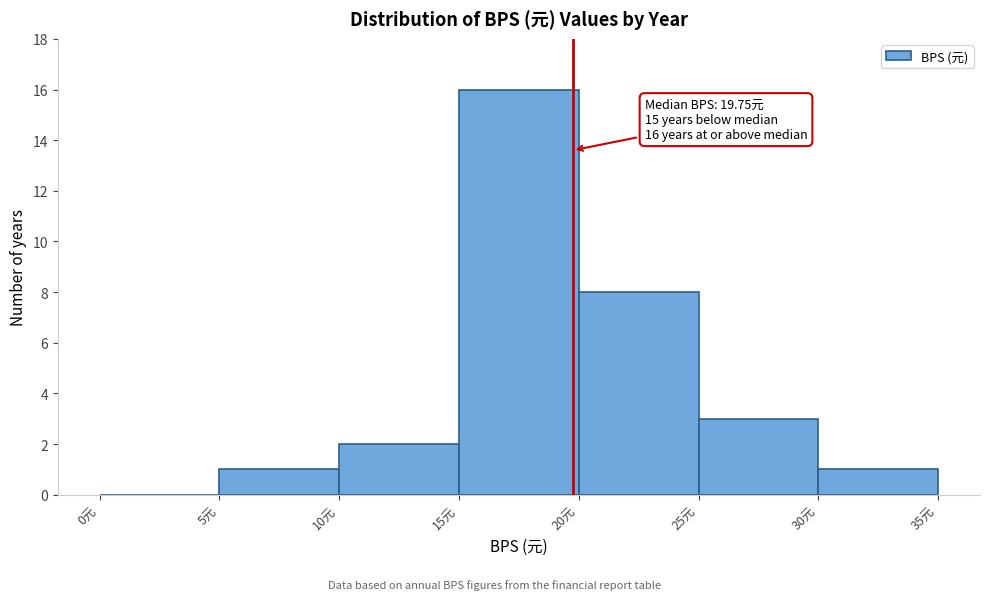

Over which range of the x-axis is the bar tallest?

15 to 20